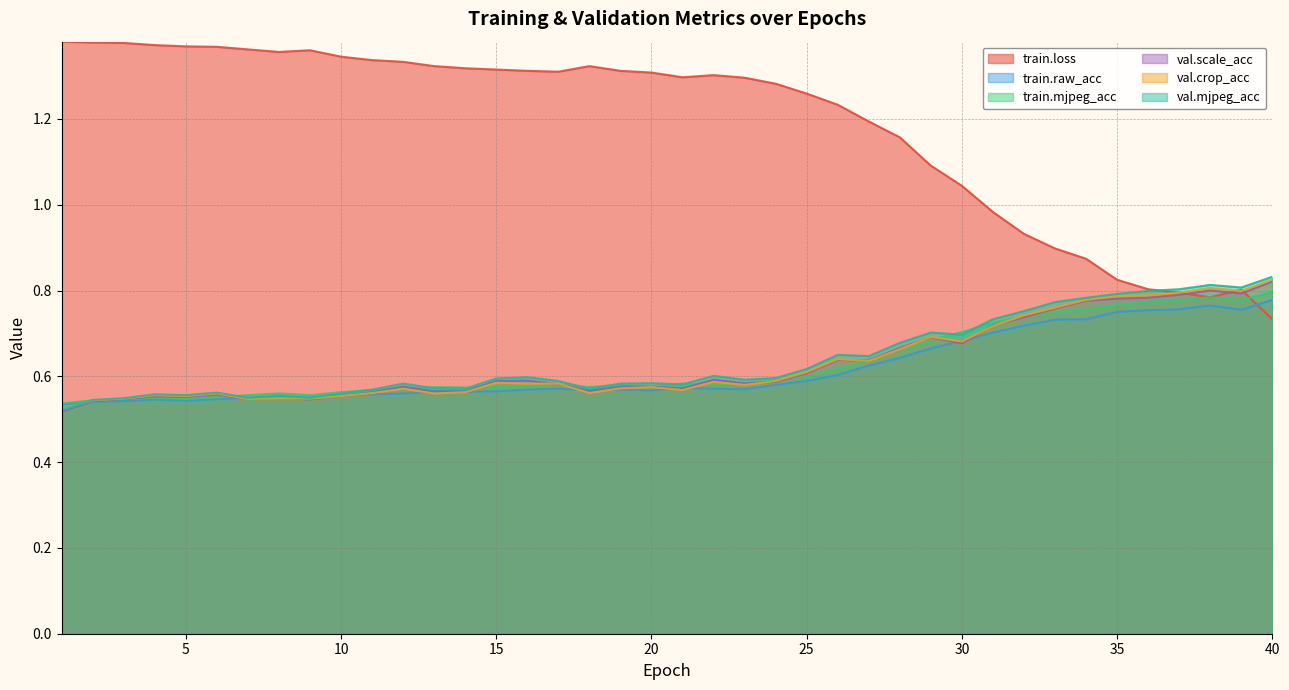

The value of val.scale_acc at 11 is 0.4. True or false?

False